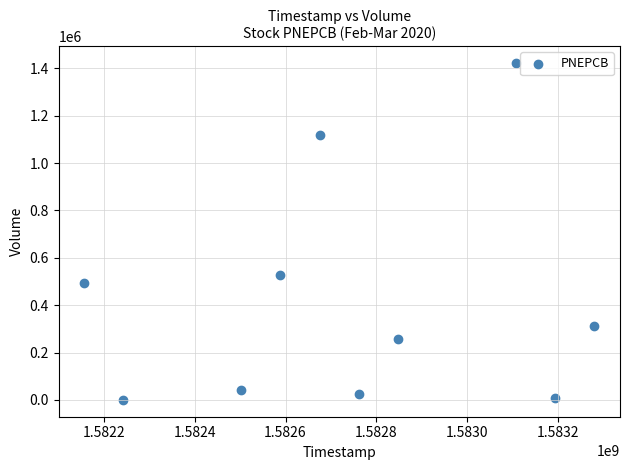

What is the average X value?

1582735680